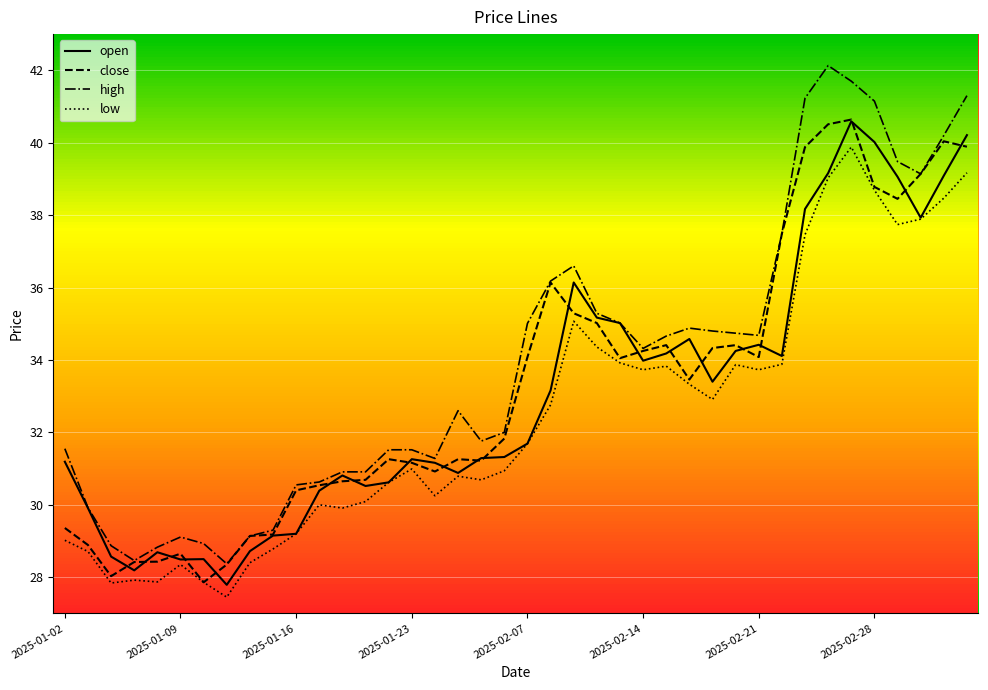

What is the maximum value for close?

40.6